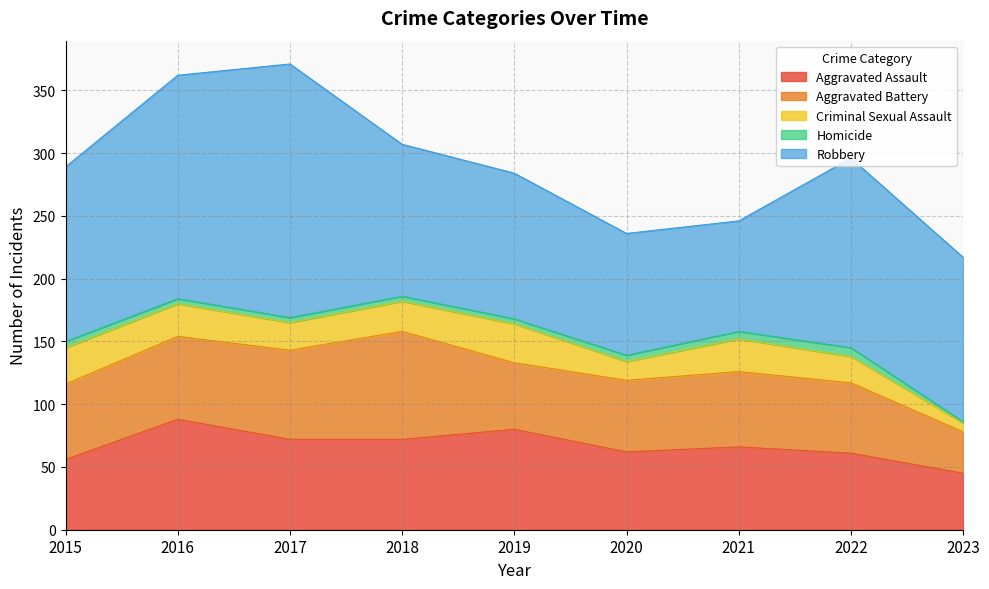

At which label does Robbery first exceed 131?

2015